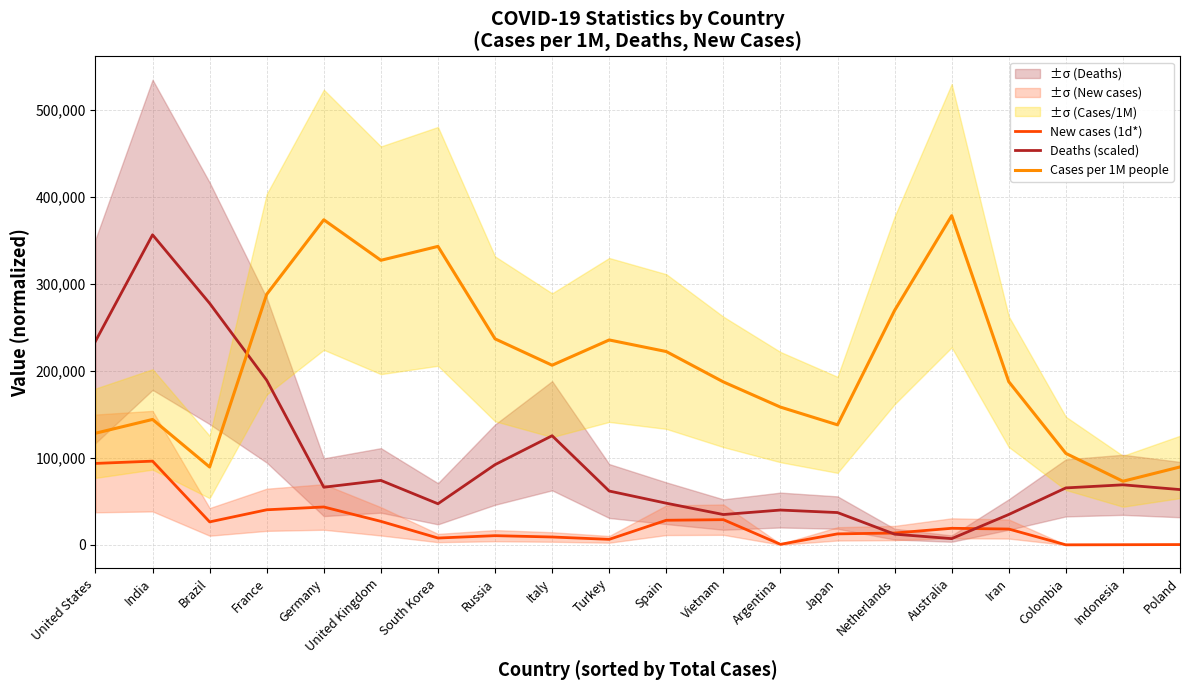

At which category is the sum across all series the highest?

India